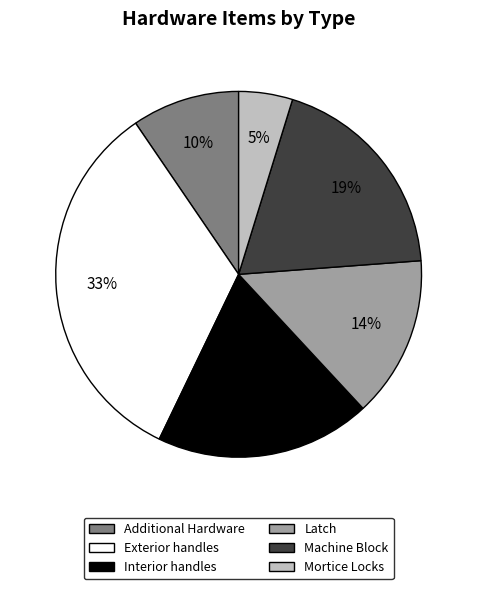

Do Latch and Mortice Locks together represent more than half of the pie?

No